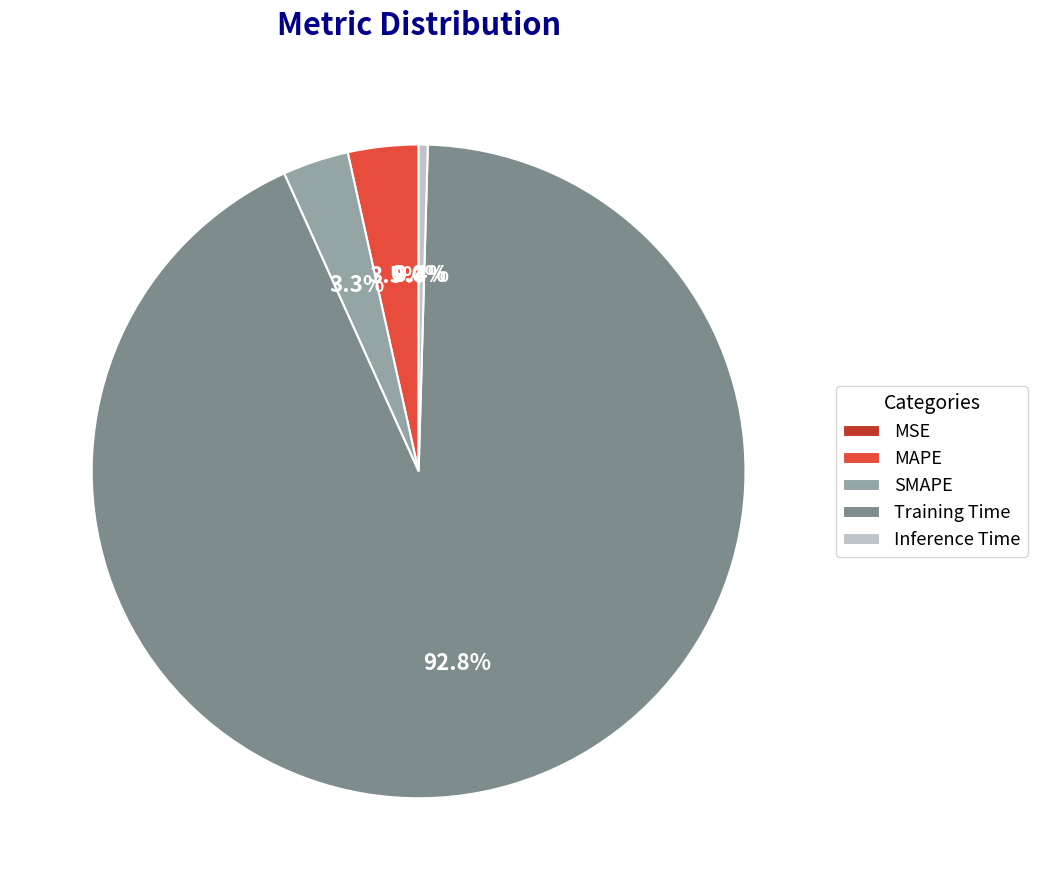

Which category has the biggest portion of the pie?

Training Time